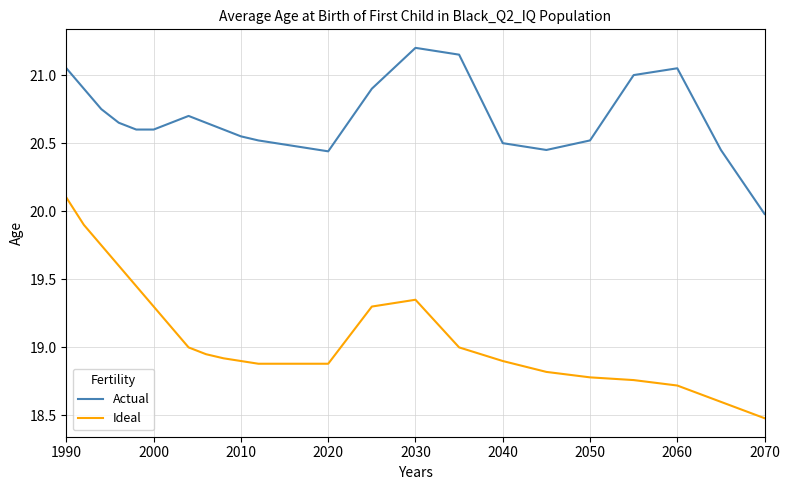

What is the difference between the maximum and minimum values in the Actual series?

1.2